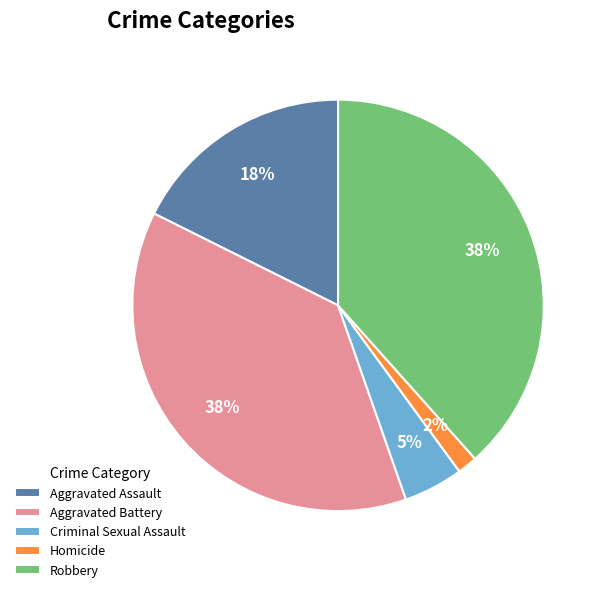

To the nearest percent, what portion does Criminal Sexual Assault represent?

5%